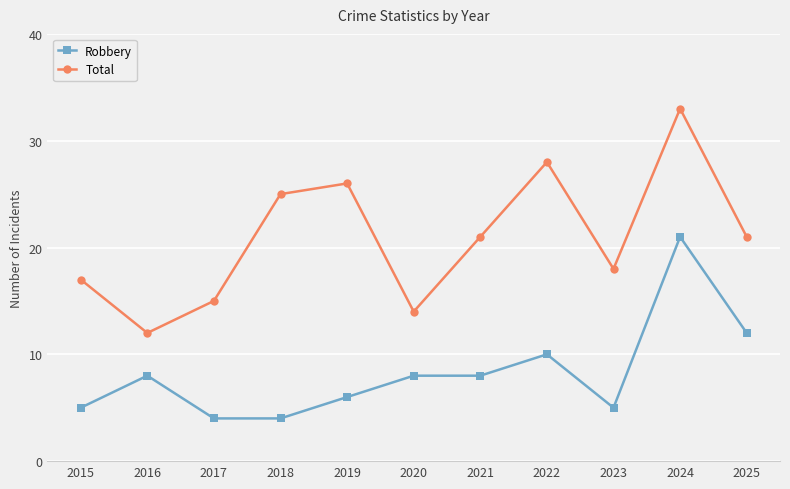

Which series changed the most between 2015 and 2021?

Total